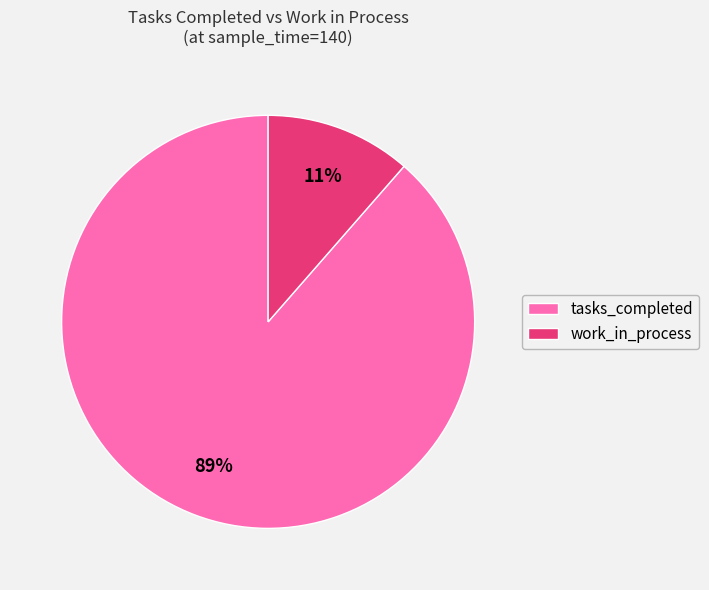

Which category has the biggest portion of the pie?

tasks_completed